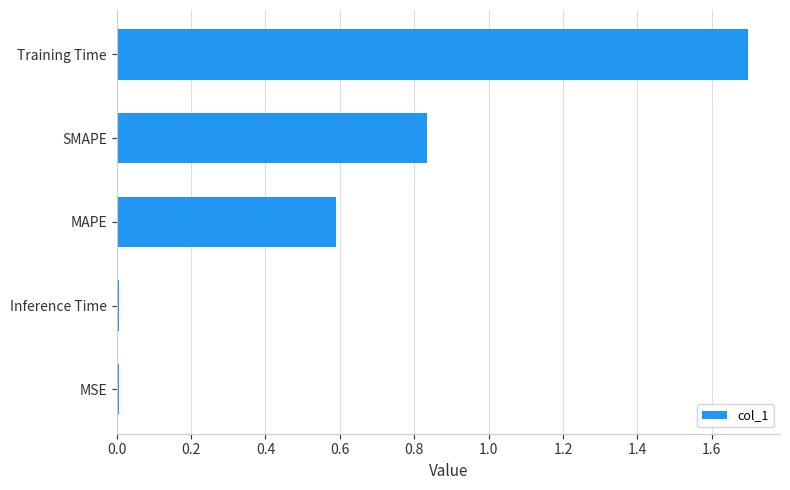

Which has a higher value, Training Time or MSE?

Training Time